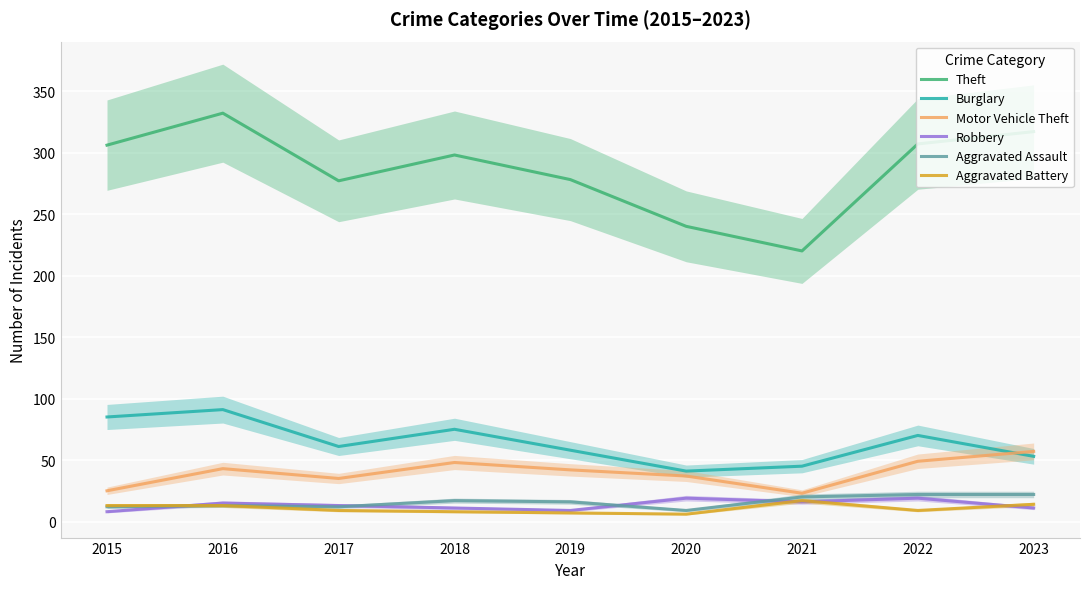

Reading left to right, transcribe all the data shown in this chart.

Theft: 2015=306	2016=332	2017=277	2018=298	2019=278	2020=240	2021=220	2022=307	2023=317
Burglary: 2015=85	2016=91	2017=61	2018=75	2019=58	2020=41	2021=45	2022=70	2023=53
Motor Vehicle Theft: 2015=25	2016=43	2017=35	2018=48	2019=42	2020=37	2021=23	2022=49	2023=57
Robbery: 2015=8	2016=15	2017=13	2018=11	2019=9	2020=19	2021=16	2022=19	2023=11
Aggravated Assault: 2015=12	2016=13	2017=12	2018=17	2019=16	2020=9	2021=20	2022=22	2023=22
Aggravated Battery: 2015=13	2016=13	2017=9	2018=8	2019=7	2020=6	2021=17	2022=9	2023=14